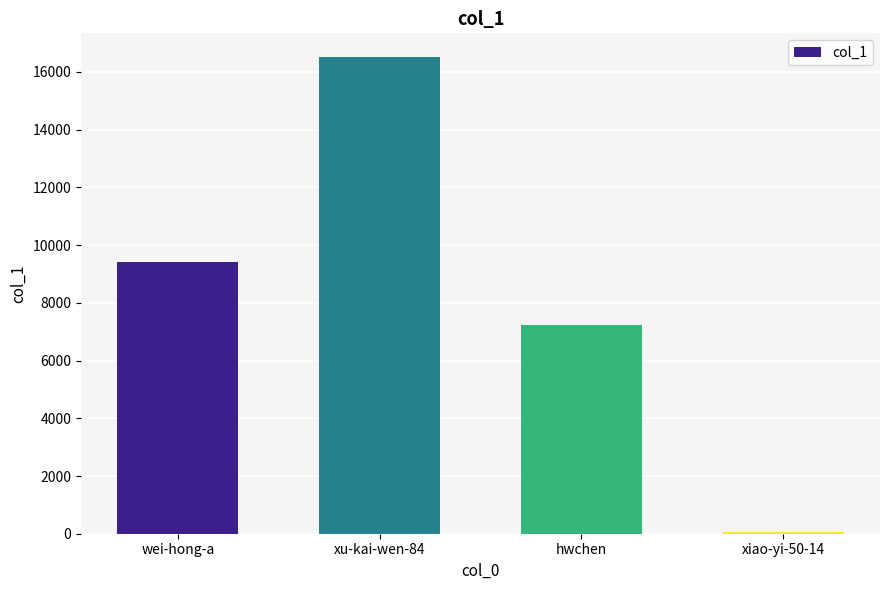

Between xiao-yi-50-14 and hwchen, which is larger?

hwchen